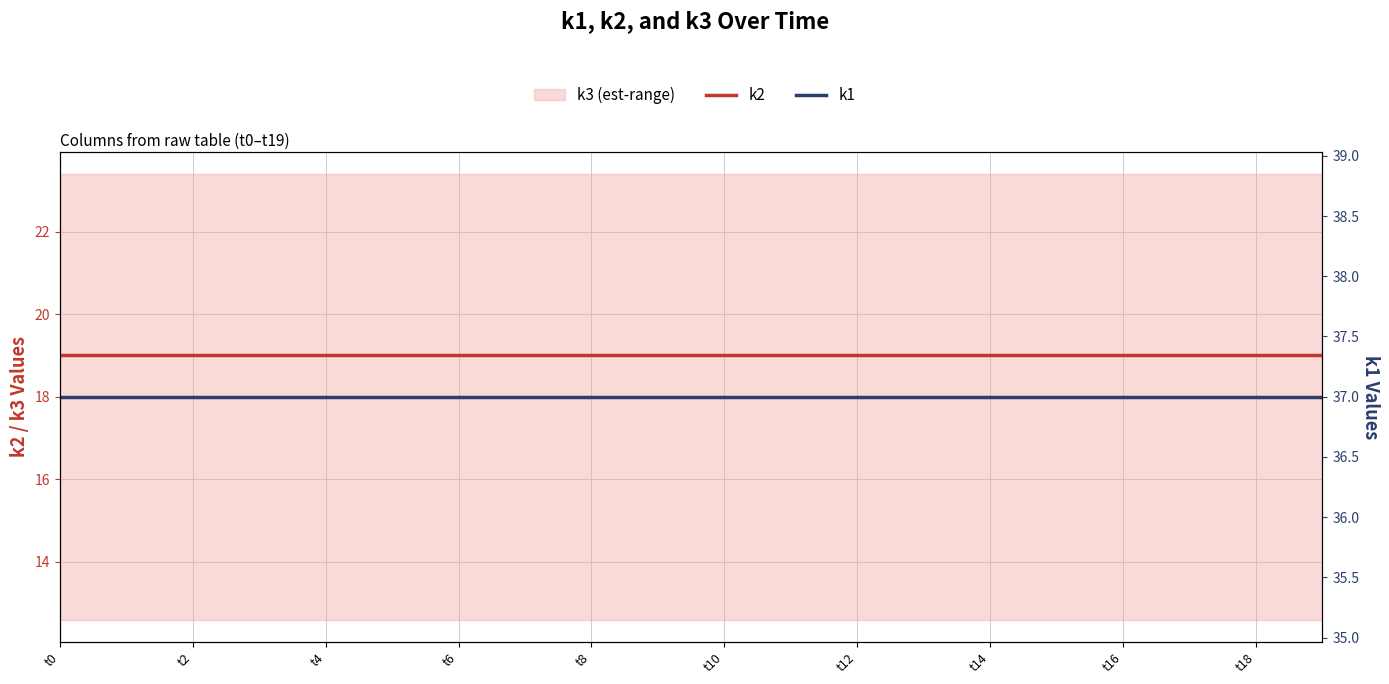

What is the sum of all k1 values?

740